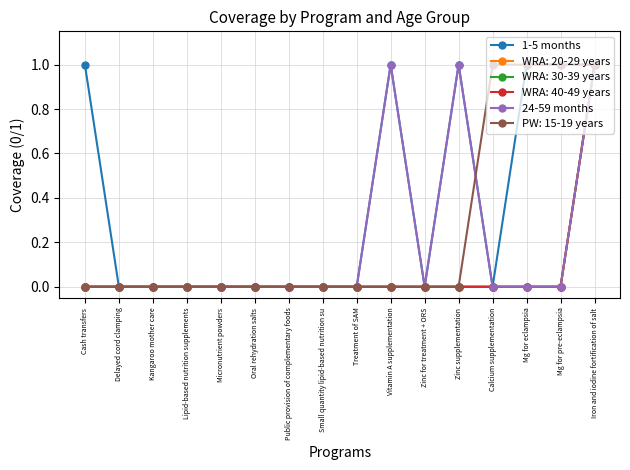

The value of 1-5 months at Lipid-based nutrition supplements is 1. True or false?

False